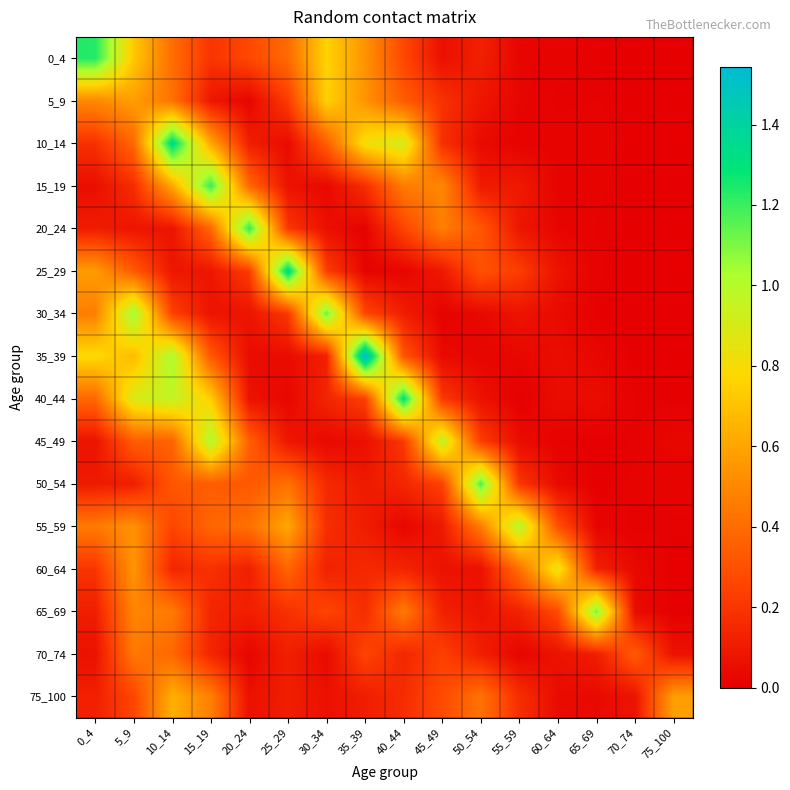

Reading right to left, what are all the values shown in this chart?

0_4: 75_100=0.0	70_74=0.0	65_69=0.0	60_64=0.0	55_59=0.0	50_54=0.1	45_49=0.1	40_44=0.3	35_39=0.5	30_34=0.8	25_29=0.4	20_24=0.3	15_19=0.2	10_14=0.4	5_9=0.7	0_4=1.2
5_9: 75_100=0.0	70_74=0.0	65_69=0.0	60_64=0.0	55_59=0.0	50_54=0.1	45_49=0.2	40_44=0.3	35_39=0.5	30_34=0.8	25_29=0.2	20_24=0.0	15_19=0.1	10_14=0.4	5_9=0.6	0_4=0.5
10_14: 75_100=0.0	70_74=0.0	65_69=0.0	60_64=0.0	55_59=0.0	50_54=0.0	45_49=0.2	40_44=0.9	35_39=0.8	30_34=0.4	25_29=0.0	20_24=0.1	15_19=0.6	10_14=1.3	5_9=0.4	0_4=0.2
15_19: 75_100=0.0	70_74=0.0	65_69=0.0	60_64=0.0	55_59=0.1	50_54=0.1	45_49=0.5	40_44=0.5	35_39=0.2	30_34=0.0	25_29=0.1	20_24=0.4	15_19=1.2	10_14=0.6	5_9=0.2	0_4=0.1
20_24: 75_100=0.0	70_74=0.0	65_69=0.0	60_64=0.0	55_59=0.1	50_54=0.3	45_49=0.5	40_44=0.3	35_39=0.0	30_34=0.1	25_29=0.2	20_24=1.2	15_19=0.4	10_14=0.1	5_9=0.1	0_4=0.1
25_29: 75_100=0.0	70_74=0.0	65_69=0.0	60_64=0.1	55_59=0.2	50_54=0.3	45_49=0.1	40_44=0.0	35_39=0.0	30_34=0.2	25_29=1.4	20_24=0.2	15_19=0.1	10_14=0.1	5_9=0.3	0_4=0.6
30_34: 75_100=0.0	70_74=0.0	65_69=0.0	60_64=0.0	55_59=0.1	50_54=0.0	45_49=0.0	40_44=0.1	35_39=0.3	30_34=1.1	25_29=0.2	20_24=0.1	15_19=0.1	10_14=0.2	5_9=1.1	0_4=0.5
35_39: 75_100=0.0	70_74=0.0	65_69=0.0	60_64=0.0	55_59=0.0	50_54=0.0	45_49=0.0	40_44=0.3	35_39=1.5	30_34=0.1	25_29=0.0	20_24=0.0	15_19=0.3	10_14=1.0	5_9=0.7	0_4=0.8
40_44: 75_100=0.0	70_74=0.0	65_69=0.0	60_64=0.0	55_59=0.0	50_54=0.1	45_49=0.2	40_44=1.3	35_39=0.2	30_34=0.1	25_29=0.0	20_24=0.1	15_19=0.7	10_14=1.0	5_9=0.9	0_4=0.4
45_49: 75_100=0.0	70_74=0.0	65_69=0.0	60_64=0.0	55_59=0.0	50_54=0.2	45_49=1.0	40_44=0.2	35_39=0.1	30_34=0.0	25_29=0.1	20_24=0.3	15_19=1.0	10_14=0.4	5_9=0.3	0_4=0.1
50_54: 75_100=0.0	70_74=0.0	65_69=0.0	60_64=0.0	55_59=0.2	50_54=1.2	45_49=0.2	40_44=0.1	35_39=0.1	30_34=0.2	25_29=0.4	20_24=0.3	15_19=0.3	10_14=0.3	5_9=0.1	0_4=0.1
55_59: 75_100=0.0	70_74=0.0	65_69=0.0	60_64=0.3	55_59=1.0	50_54=0.5	45_49=0.1	40_44=0.0	35_39=0.1	30_34=0.2	25_29=0.6	20_24=0.4	15_19=0.4	10_14=0.3	5_9=0.5	0_4=0.5
60_64: 75_100=0.0	70_74=0.0	65_69=0.1	60_64=0.8	55_59=0.4	50_54=0.1	45_49=0.1	40_44=0.1	35_39=0.2	30_34=0.1	25_29=0.4	20_24=0.1	15_19=0.2	10_14=0.1	5_9=0.5	0_4=0.2
65_69: 75_100=0.0	70_74=0.0	65_69=1.1	60_64=0.3	55_59=0.1	50_54=0.1	45_49=0.1	40_44=0.5	35_39=0.2	30_34=0.3	25_29=0.2	20_24=0.1	15_19=0.1	10_14=0.5	5_9=0.5	0_4=0.1
70_74: 75_100=0.1	70_74=0.3	65_69=0.1	60_64=0.1	55_59=0.0	50_54=0.1	45_49=0.2	40_44=0.1	35_39=0.3	30_34=0.0	25_29=0.1	20_24=0.0	15_19=0.1	10_14=0.4	5_9=0.4	0_4=0.1
75_100: 75_100=0.6	70_74=0.1	65_69=0.0	60_64=0.0	55_59=0.2	50_54=0.4	45_49=0.3	40_44=0.2	35_39=0.1	30_34=0.1	25_29=0.1	20_24=0.1	15_19=0.5	10_14=0.6	5_9=0.3	0_4=0.1